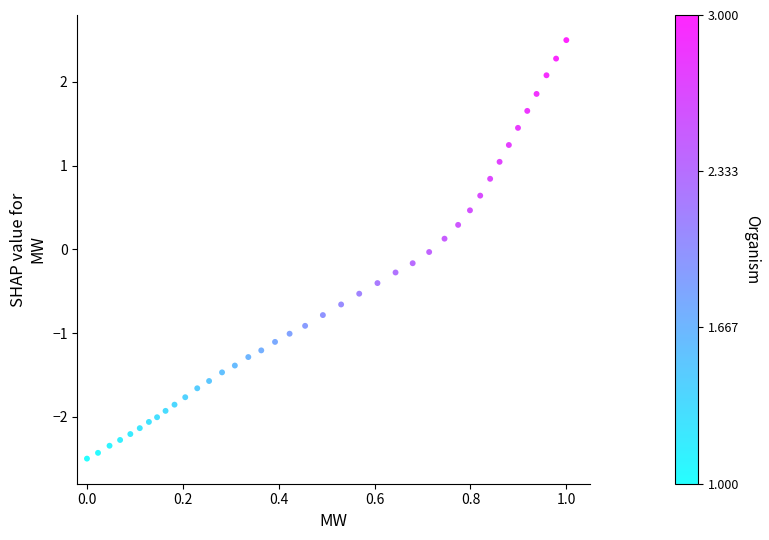

What is the range of X values (max minus min)?

1.0